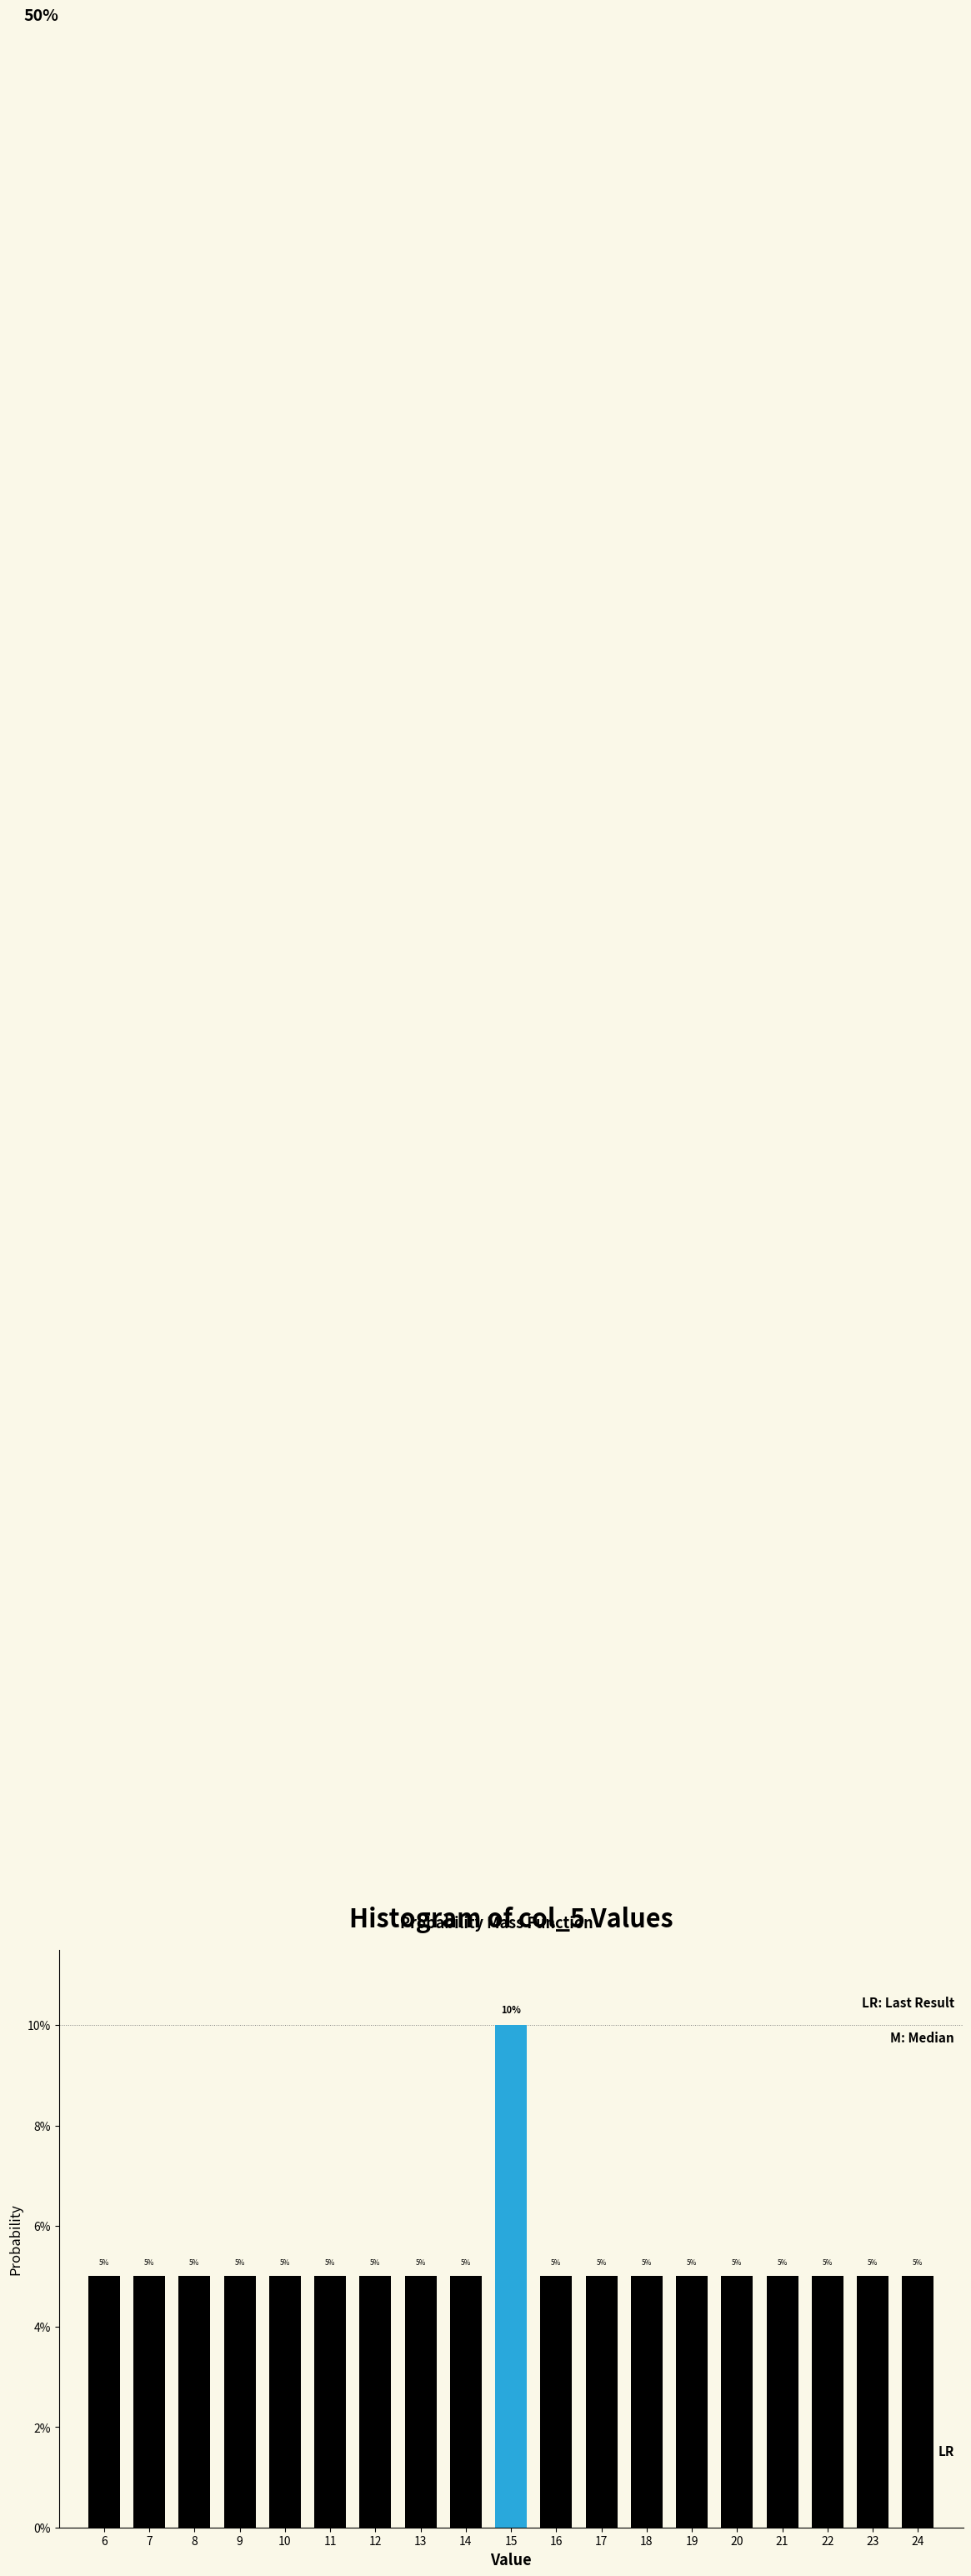

Are the bars horizontal?

No